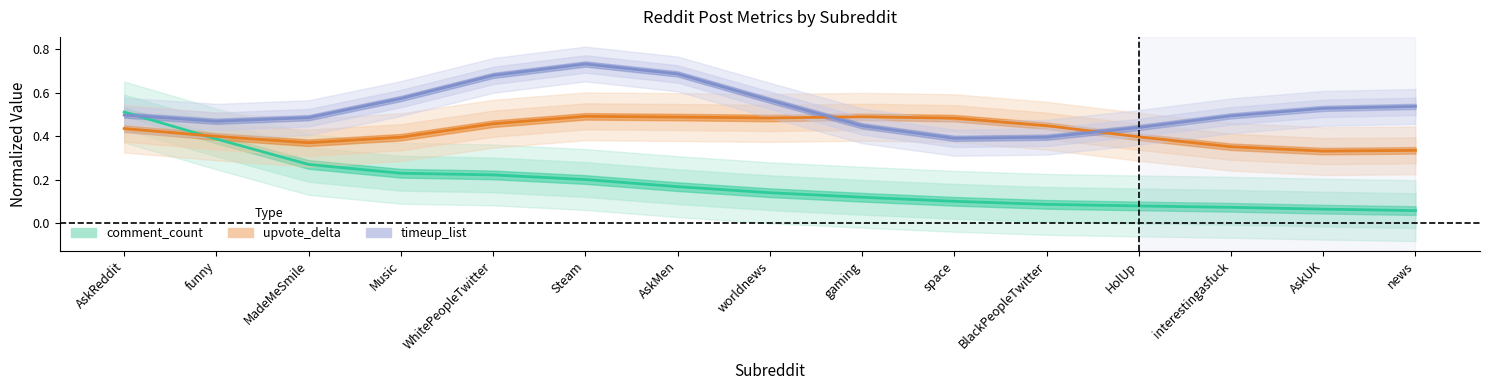

How many timeup_list values are between 0 and 1?

15